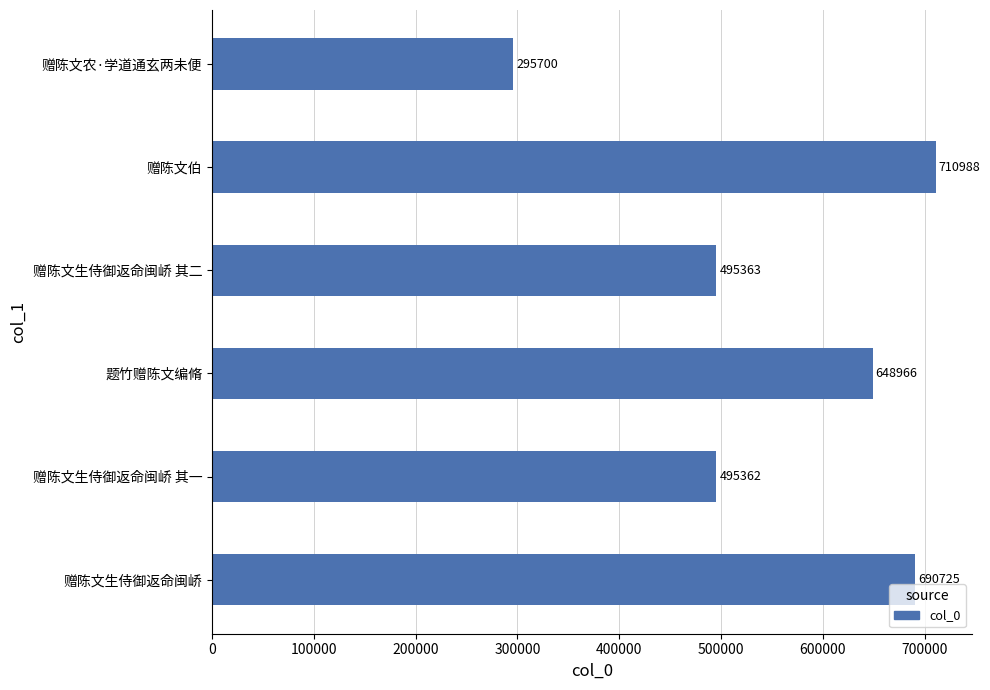

Between 赠陈文生侍御返命闽峤 and 题竹赠陈文编脩, which is larger?

赠陈文生侍御返命闽峤